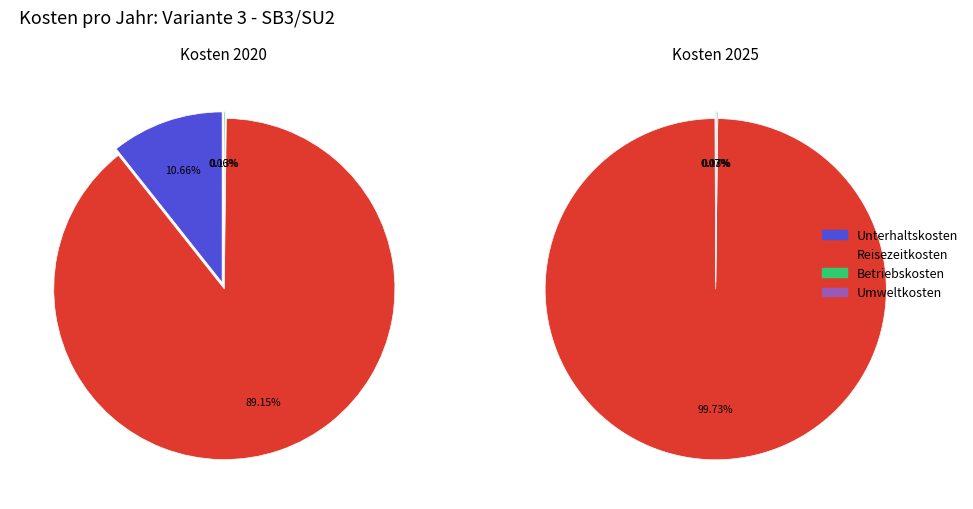

How many slices are in this pie chart?

4